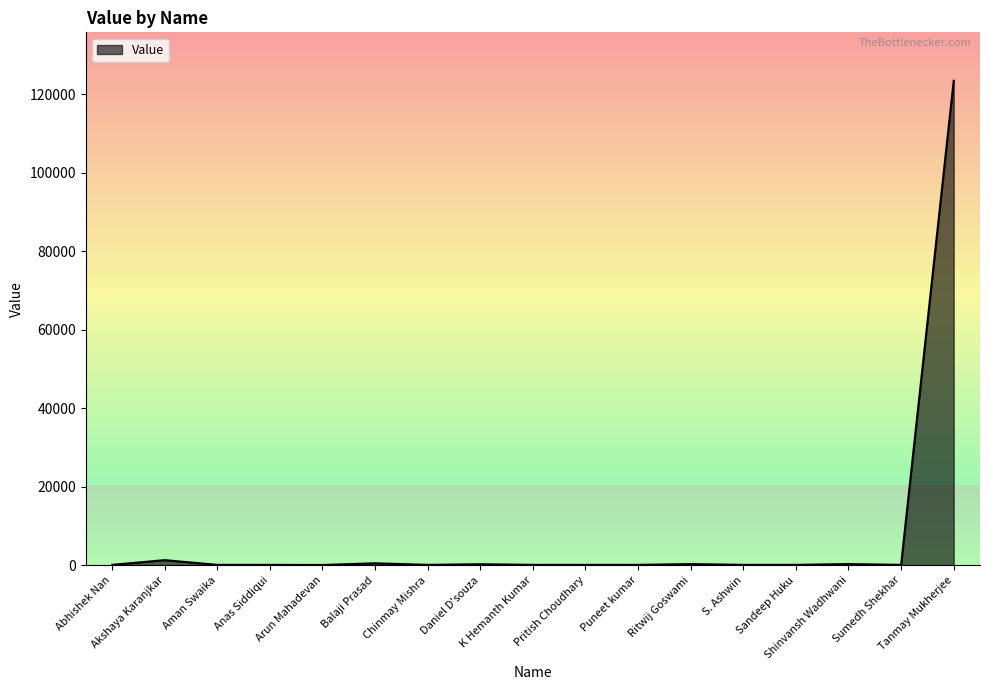

What is the maximum value shown in the chart?

123456